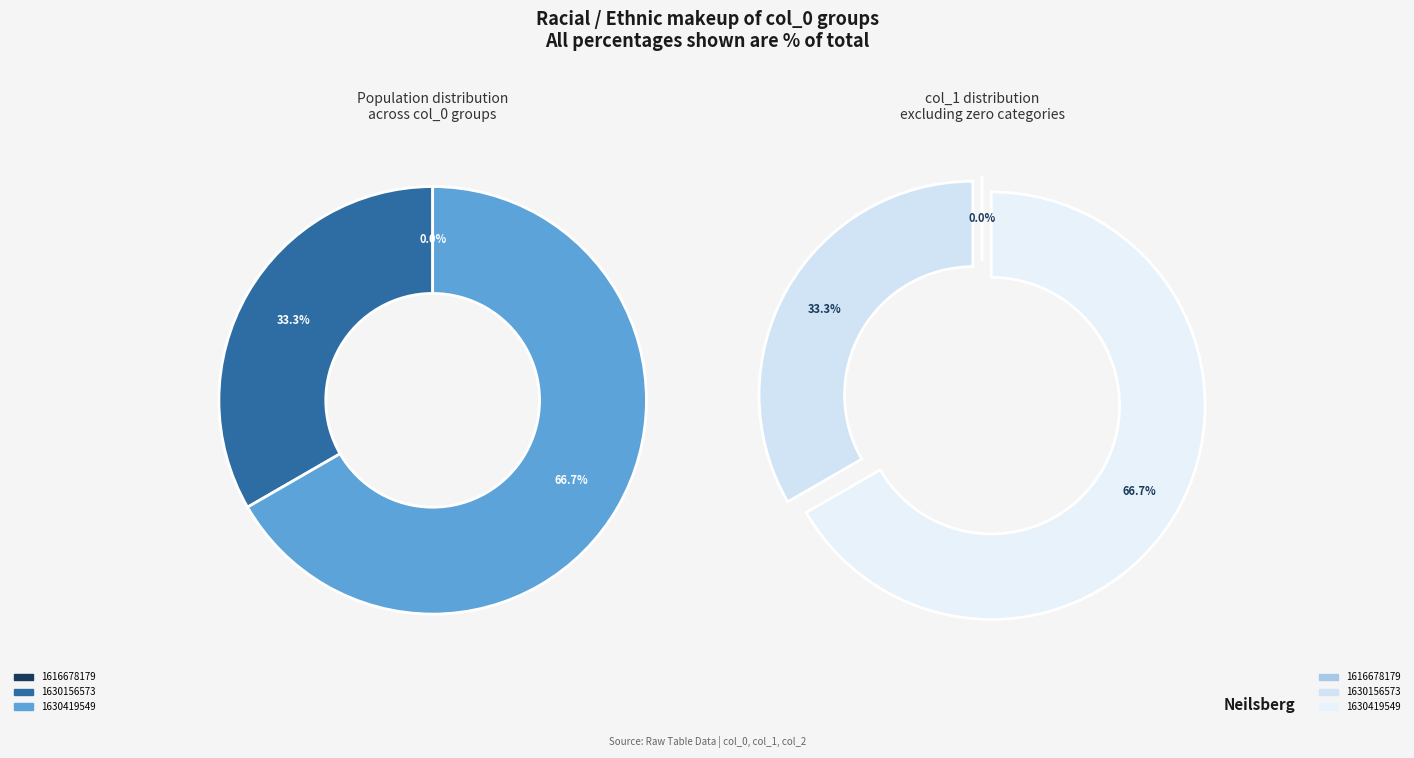

Rank the categories by value from highest to lowest.

1630419549, 1630156573, 1616678179